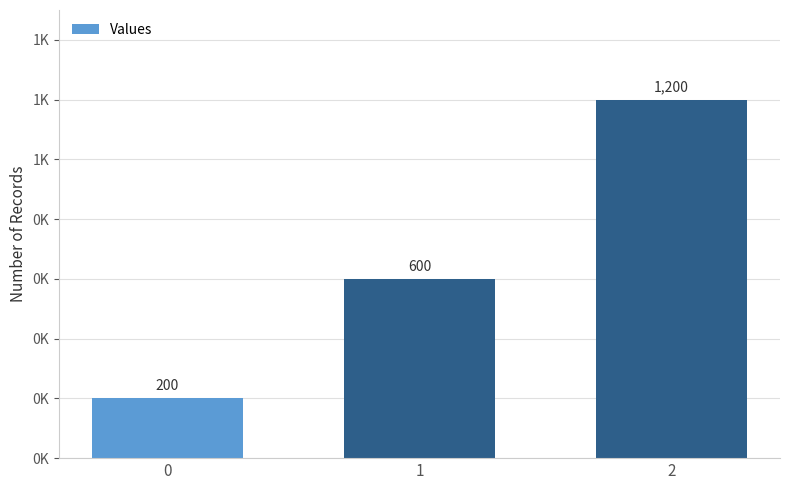

At which label is the value closest to 700?

1